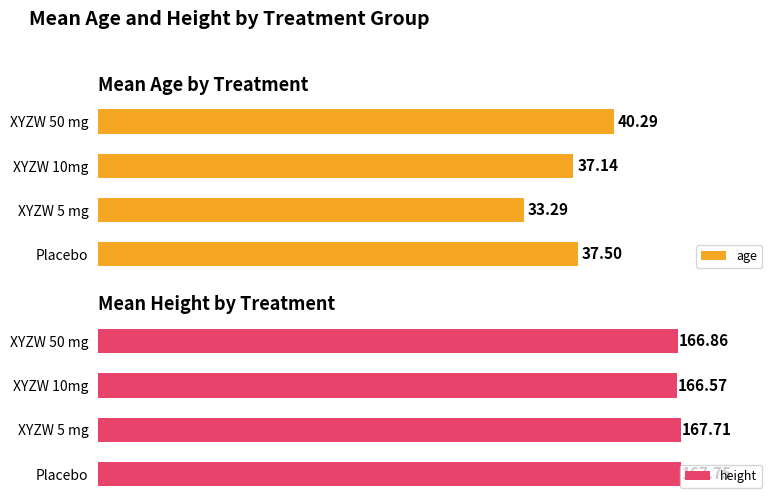

At how many categories does at least one series exceed 163?

4